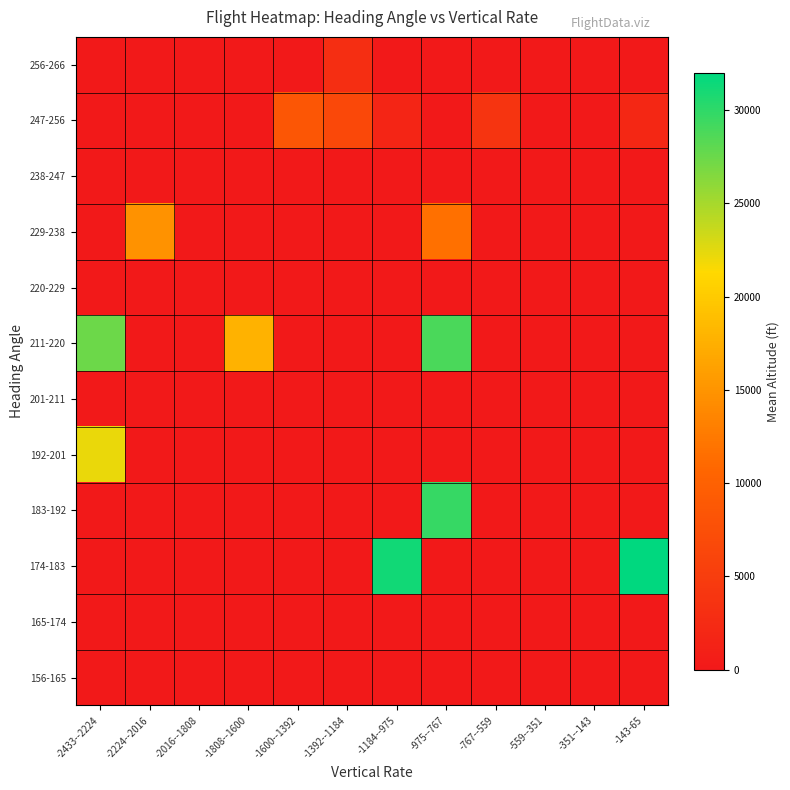

How many distinct data groups are displayed?

12